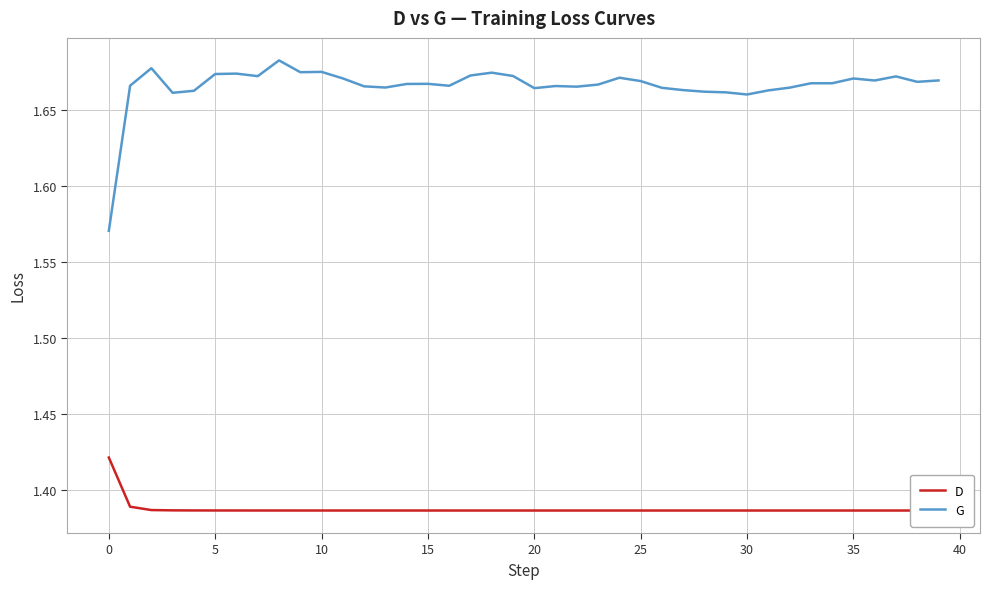

True or false: G has a value of 2.8 at 32.

False